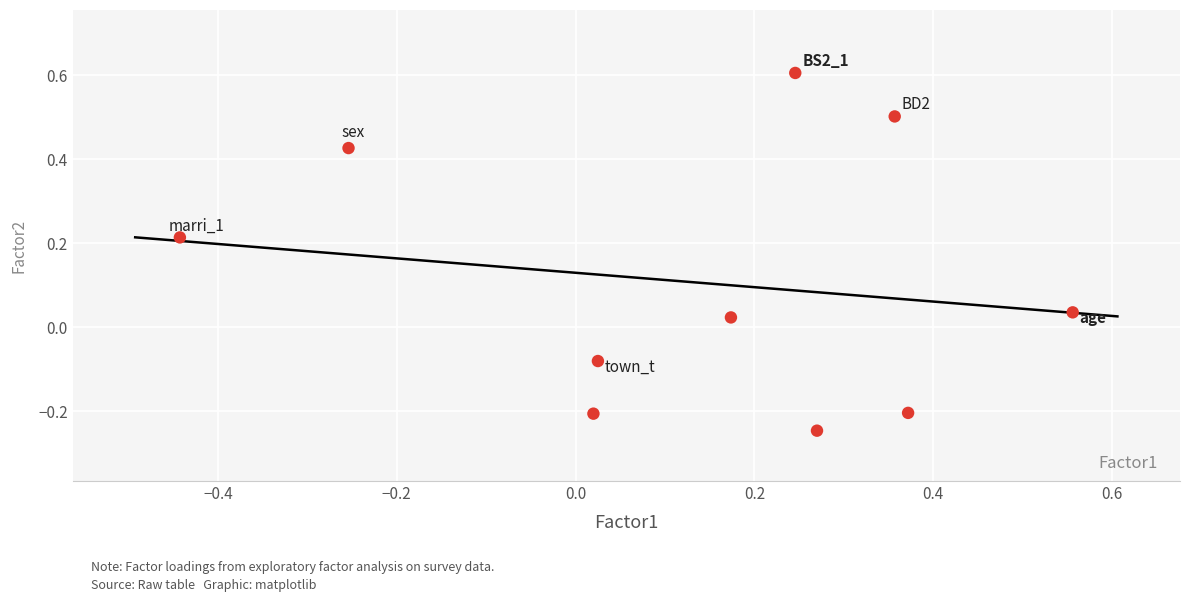

What is the range of Y values (max minus min)?

0.9